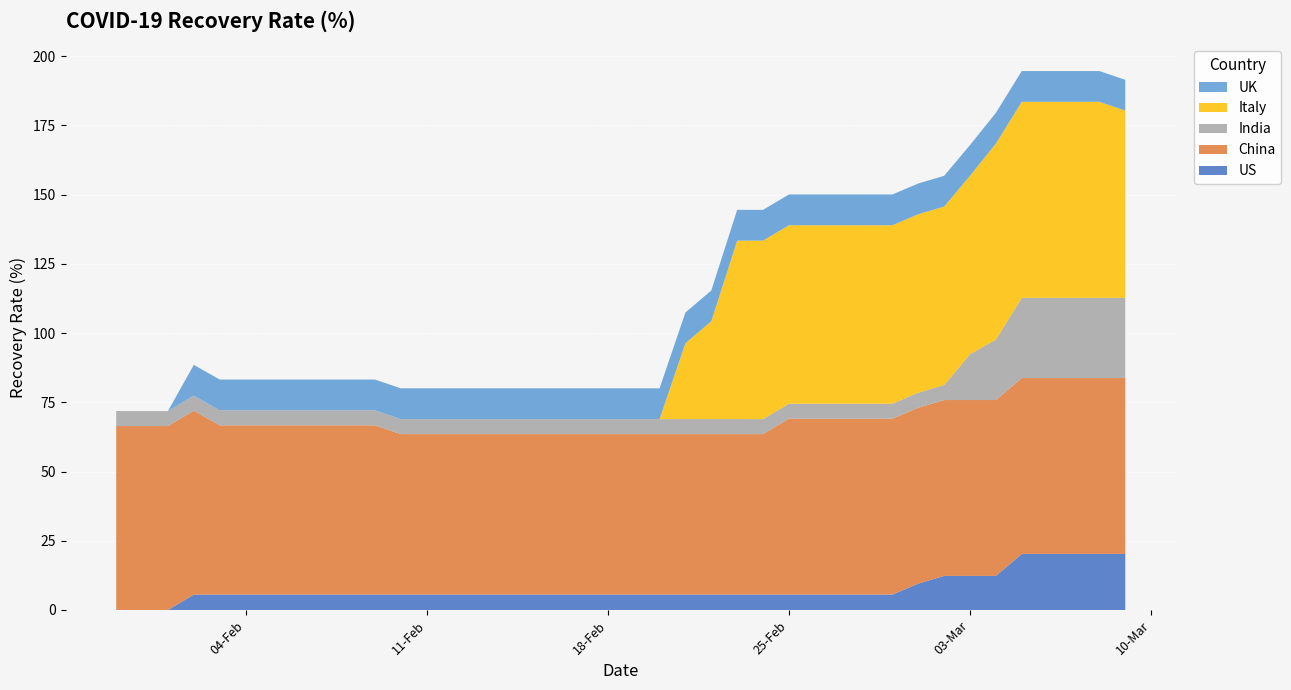

Reading left to right, what are all the values shown in this chart?

US: 0.0	0.0	0.0	5.6	5.6	5.6	5.6	5.6	5.6	5.6	5.6	5.6	5.6	5.6	5.6	5.6	5.6	5.6	5.6	5.6	5.6	5.6	5.6	5.6	5.6	5.6	5.6	5.6	5.6	5.6	5.6	9.5	12.3	12.3	12.3	20.2	20.2	20.2	20.2	20.2
China: 66.4	66.4	66.4	66.4	61.1	61.1	61.1	61.1	61.1	61.1	61.1	58.0	58.0	58.0	58.0	58.0	58.0	58.0	58.0	58.0	58.0	58.0	58.0	58.0	58.0	58.0	63.5	63.5	63.5	63.5	63.5	63.5	63.5	63.5	63.5	63.5	63.5	63.5	63.5	63.5
India: 5.4	5.4	5.4	5.4	5.4	5.4	5.4	5.4	5.4	5.4	5.4	5.4	5.4	5.4	5.4	5.4	5.4	5.4	5.4	5.4	5.4	5.4	5.4	5.4	5.4	5.4	5.4	5.4	5.4	5.4	5.4	5.4	5.4	16.5	21.8	29.0	29.0	29.0	29.0	29.0
Italy: 0.0	0.0	0.0	0.0	0.0	0.0	0.0	0.0	0.0	0.0	0.0	0.0	0.0	0.0	0.0	0.0	0.0	0.0	0.0	0.0	0.0	0.0	27.4	35.3	64.4	64.4	64.4	64.4	64.4	64.4	64.4	64.4	64.4	64.4	70.8	70.8	70.8	70.8	70.8	67.6
UK: 0.0	0.0	0.0	11.1	11.1	11.1	11.1	11.1	11.1	11.1	11.1	11.1	11.1	11.1	11.1	11.1	11.1	11.1	11.1	11.1	11.1	11.1	11.1	11.1	11.1	11.1	11.1	11.1	11.1	11.1	11.1	11.1	11.1	11.1	11.1	11.1	11.1	11.1	11.1	11.1